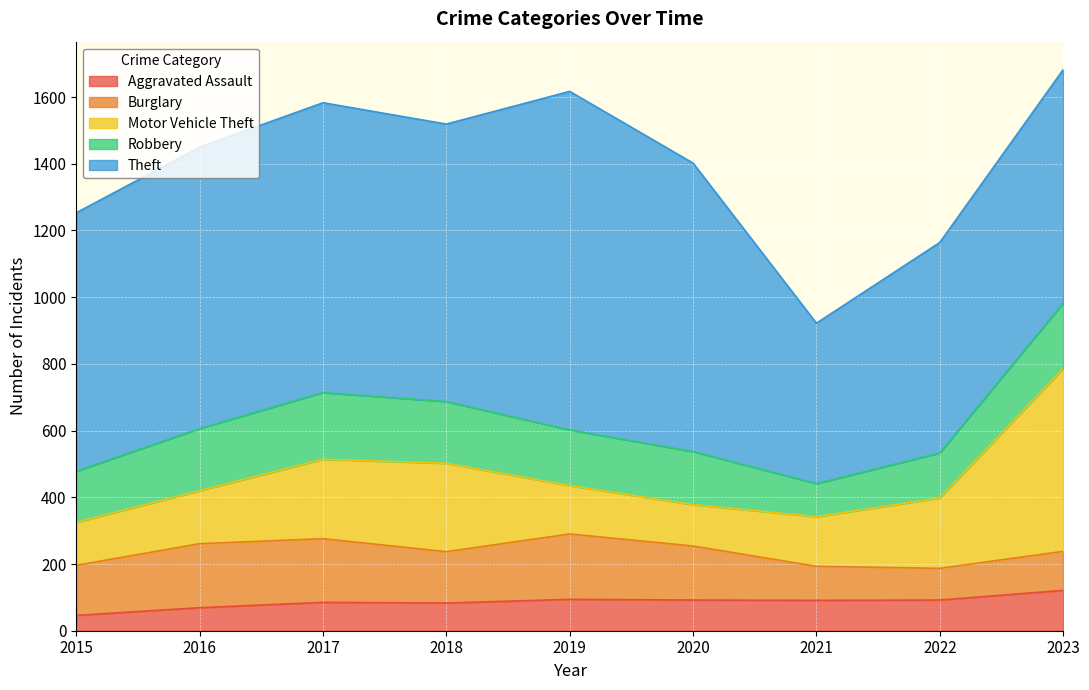

At which label does Robbery first exceed 167?

2016